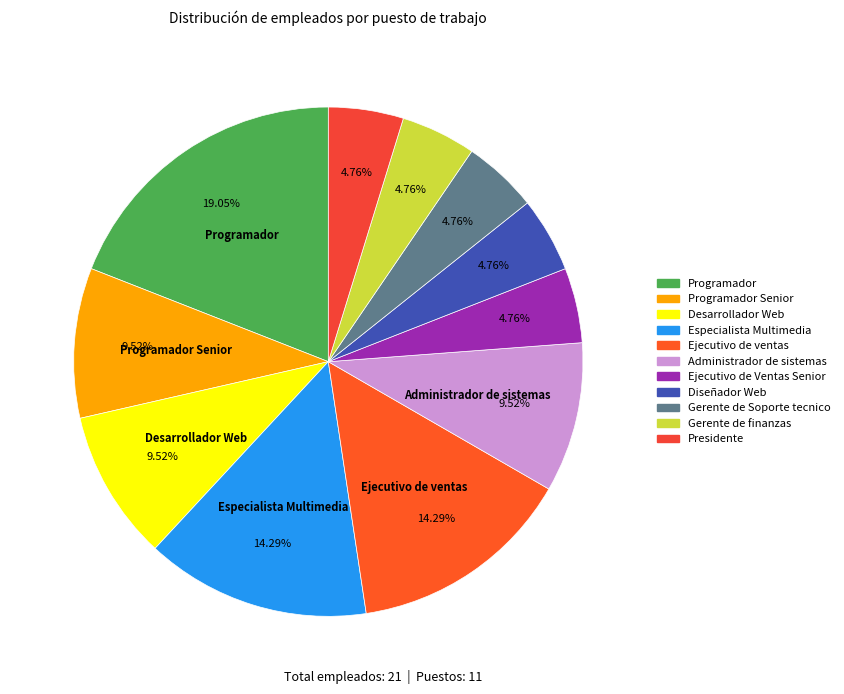

How many segments does this pie chart have?

11